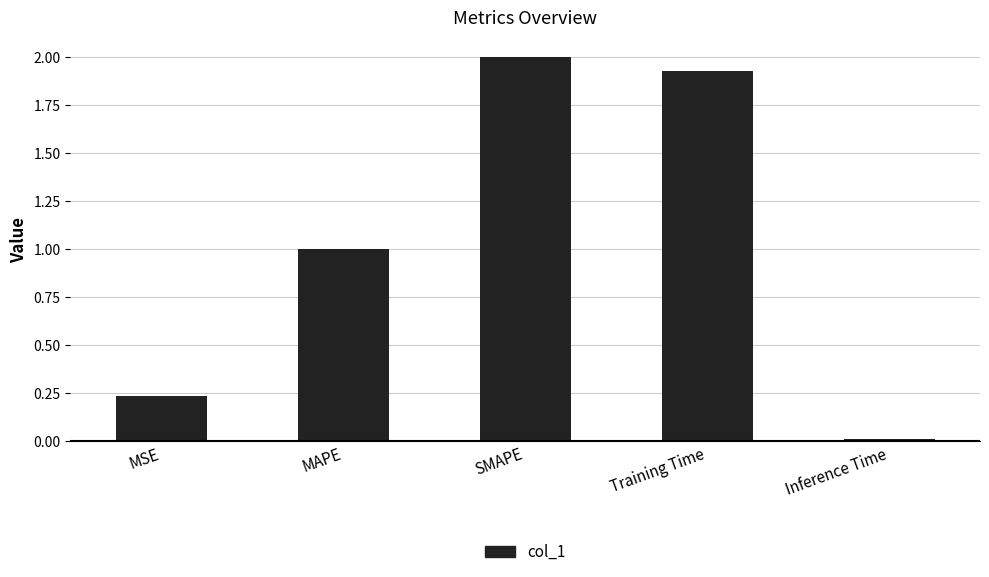

Which category has the highest value across all series?

SMAPE